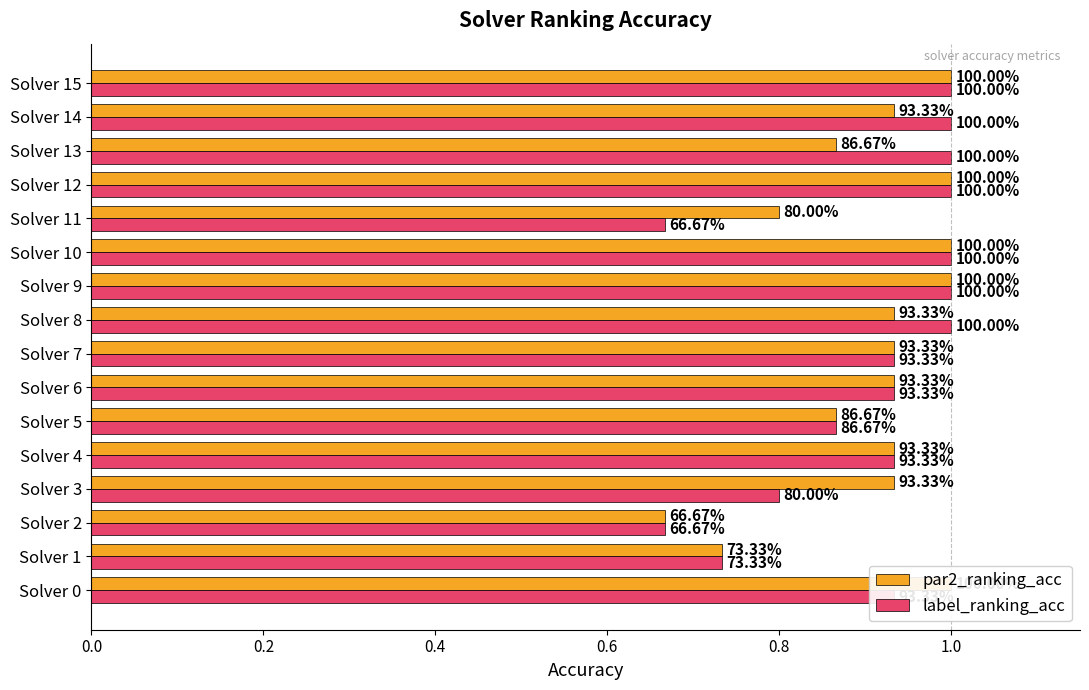

The value of par2_ranking_acc at Solver 11 is 0.5. True or false?

False